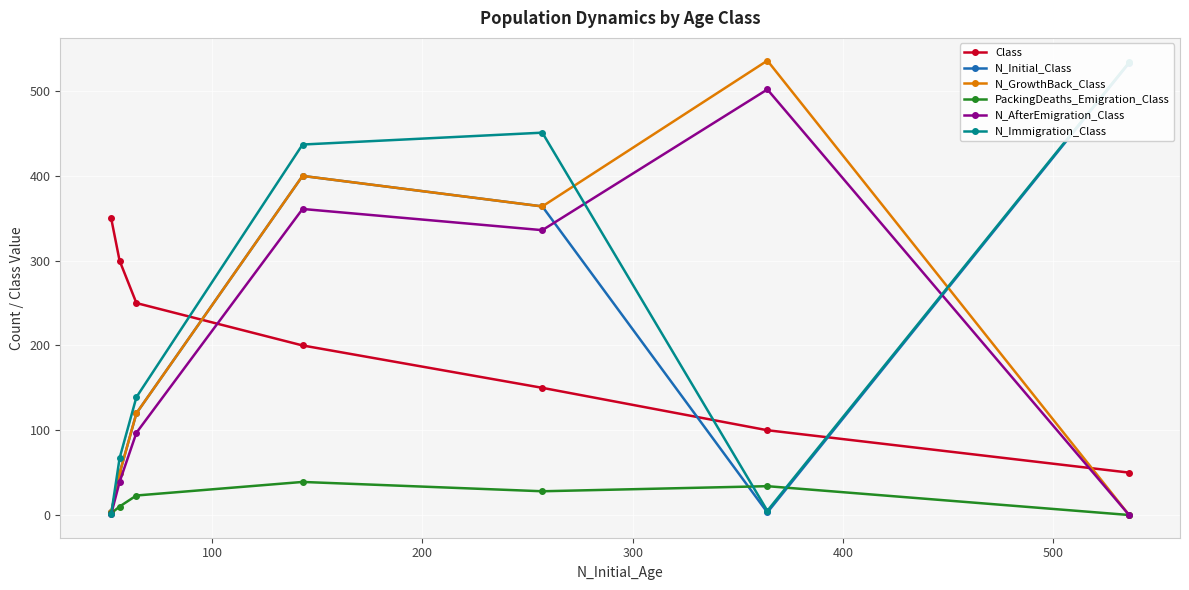

What is the highest value of the N_GrowthBack_Class series?

536